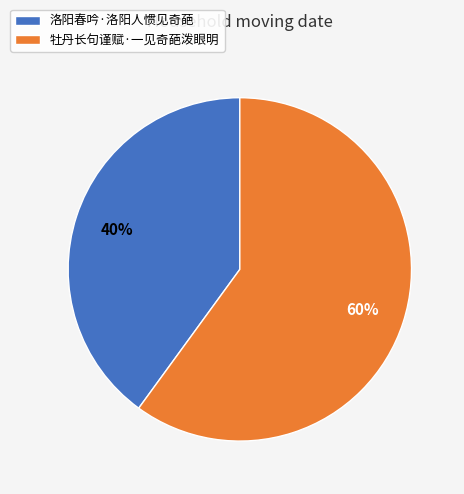

How many segments does this pie chart have?

2